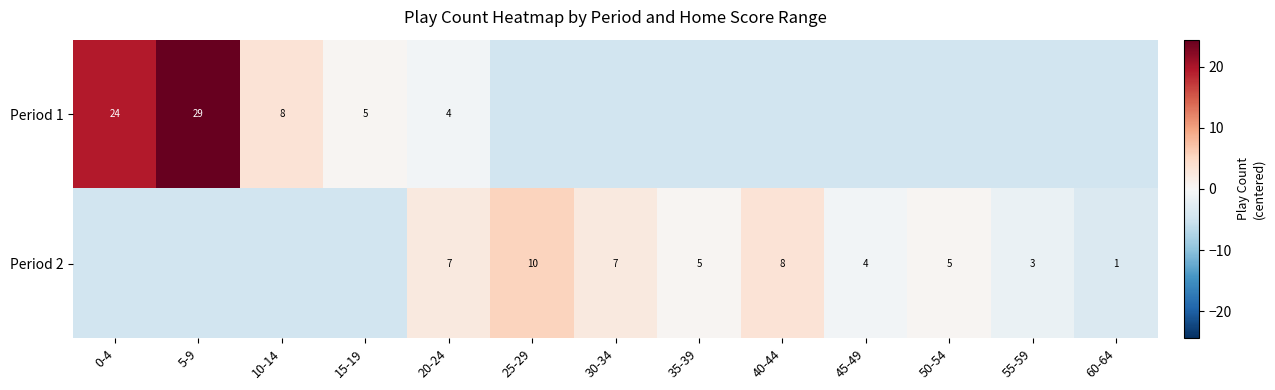

Is the value of Period 1 at 15-19 greater than the value of Period 2 at 40-44?

No